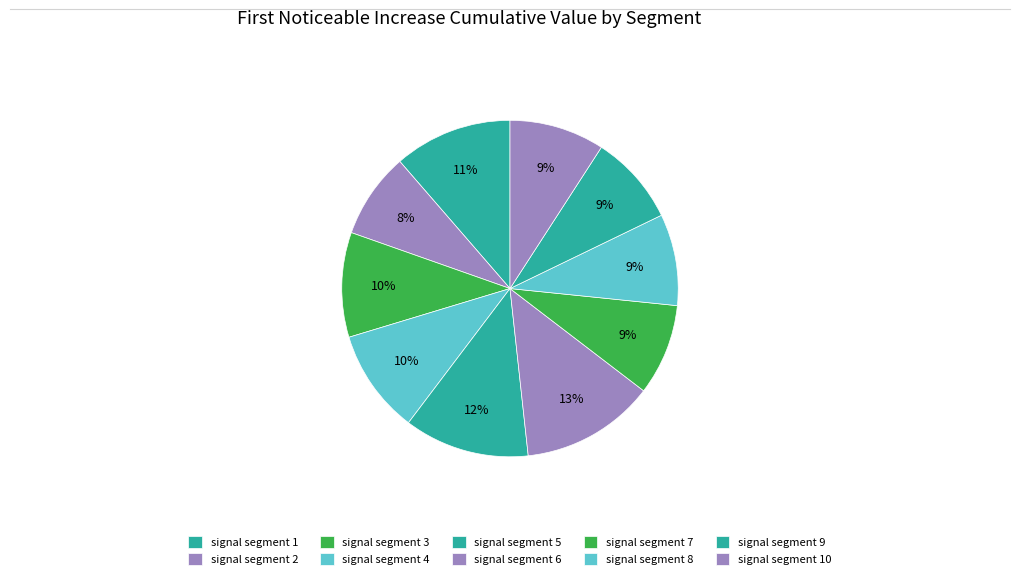

How many segments does this pie chart have?

10